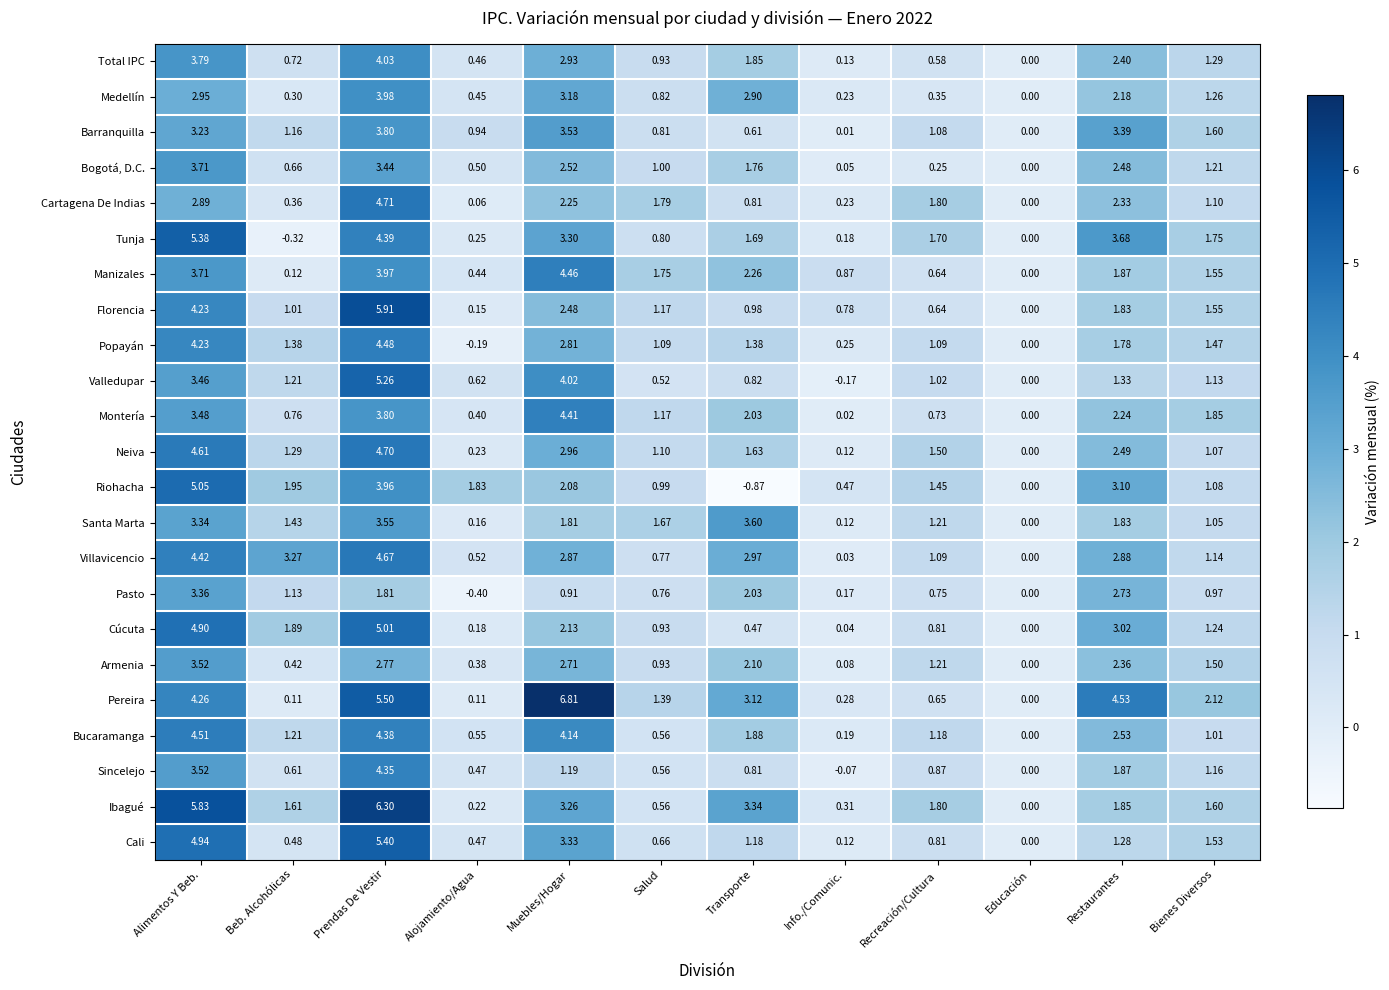

How many data points does each series have?

12